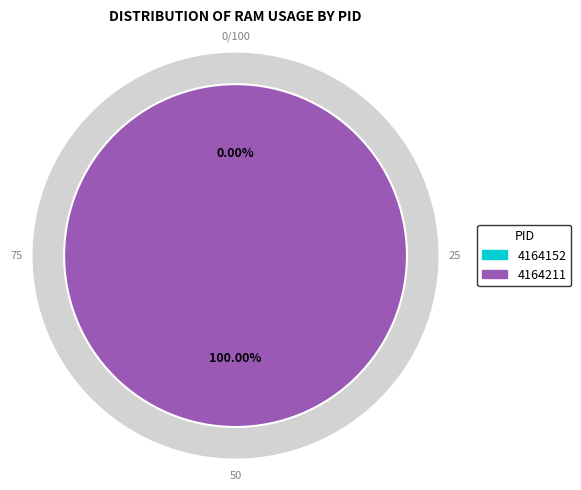

Is there a majority slice in this chart?

Yes